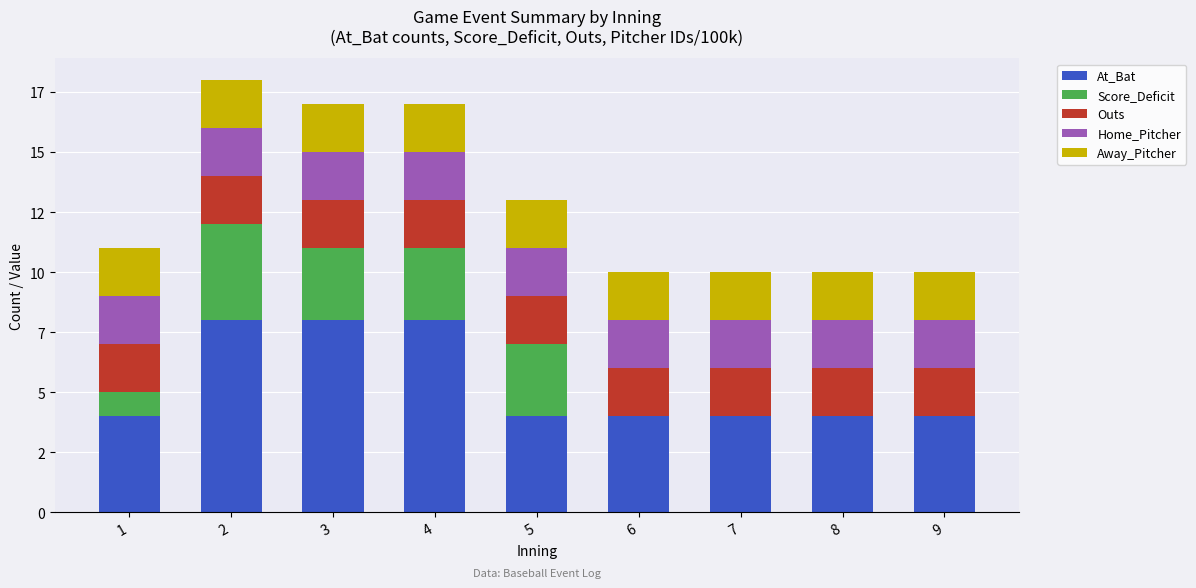

Rank the series at 8 from lowest to highest value.

Score_Deficit, Outs, Home_Pitcher, Away_Pitcher, At_Bat